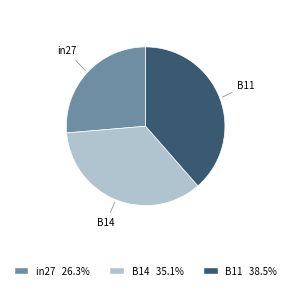

How many segments does this pie chart have?

3